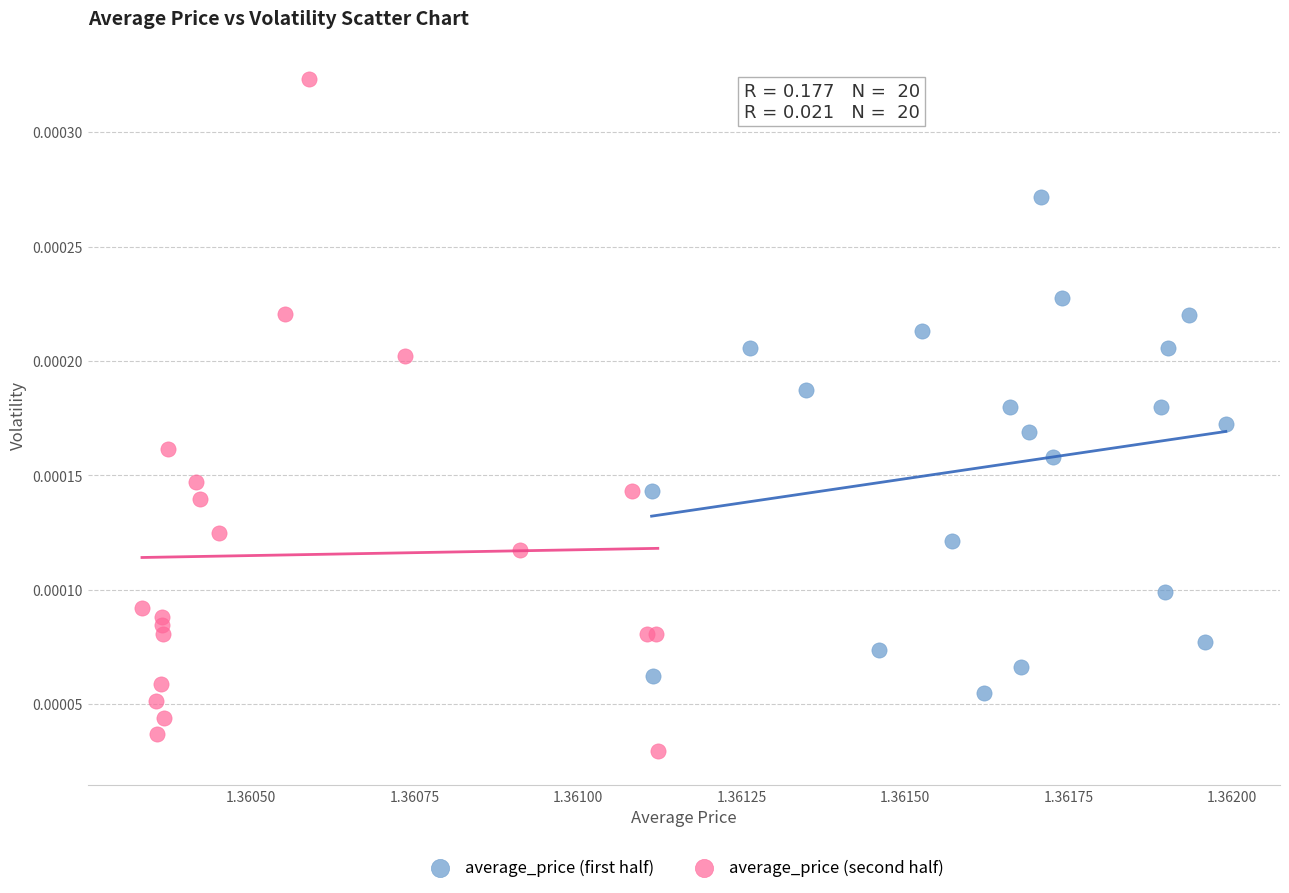

Which series has the largest Y range (max minus min)?

average_price (second half)